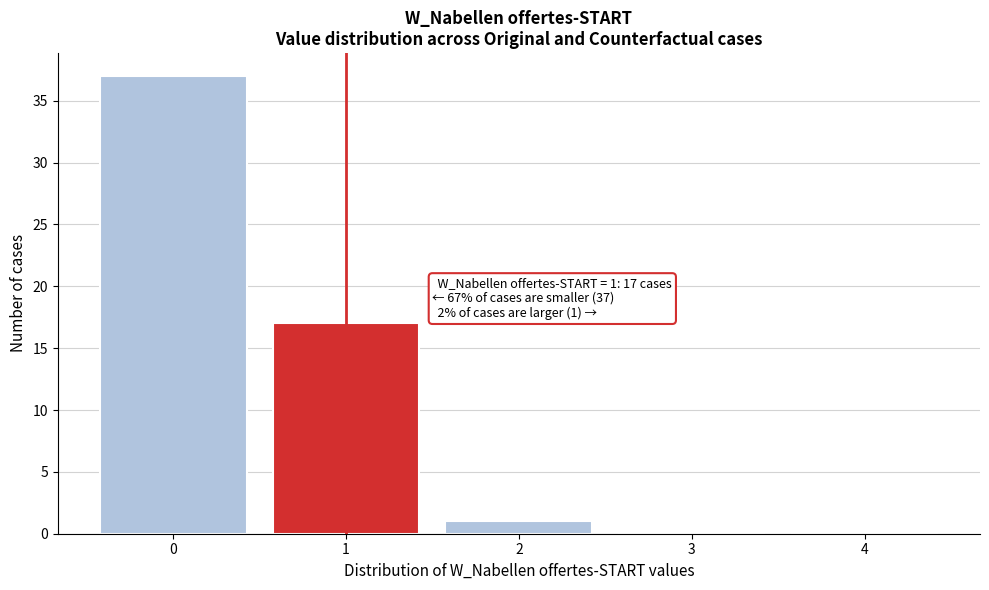

Over which range of the x-axis is the bar tallest?

-0.5 to 0.5